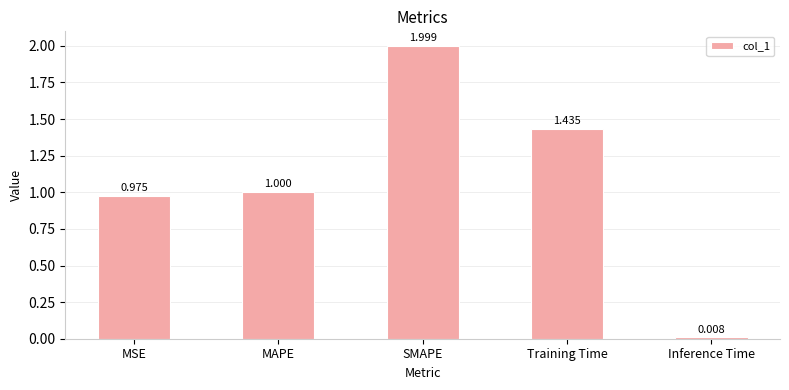

Rank the categories by value from lowest to highest.

Inference Time, MSE, MAPE, Training Time, SMAPE